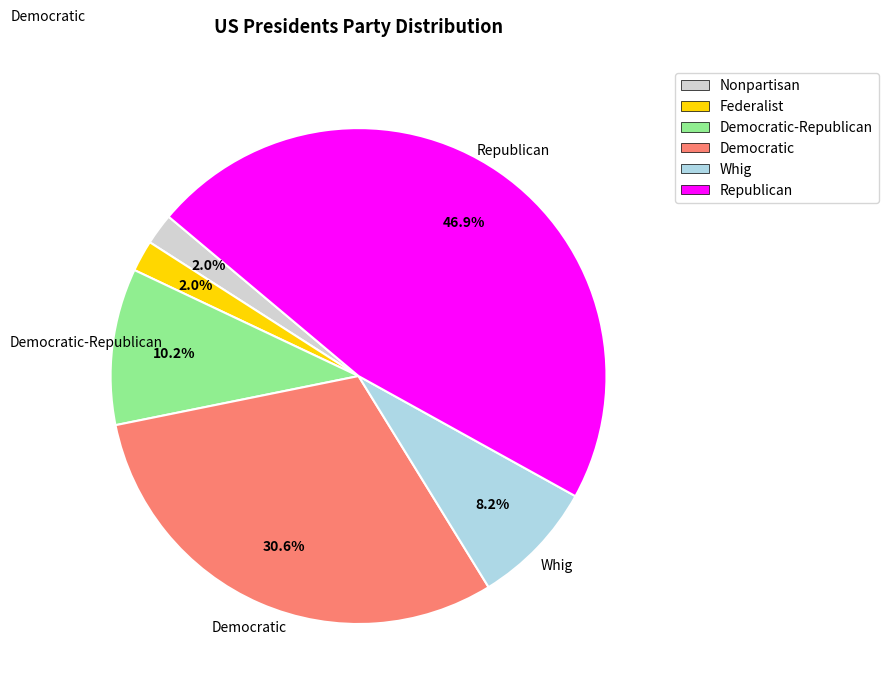

Is it true that Democratic-Republican is 10% of the pie?

True